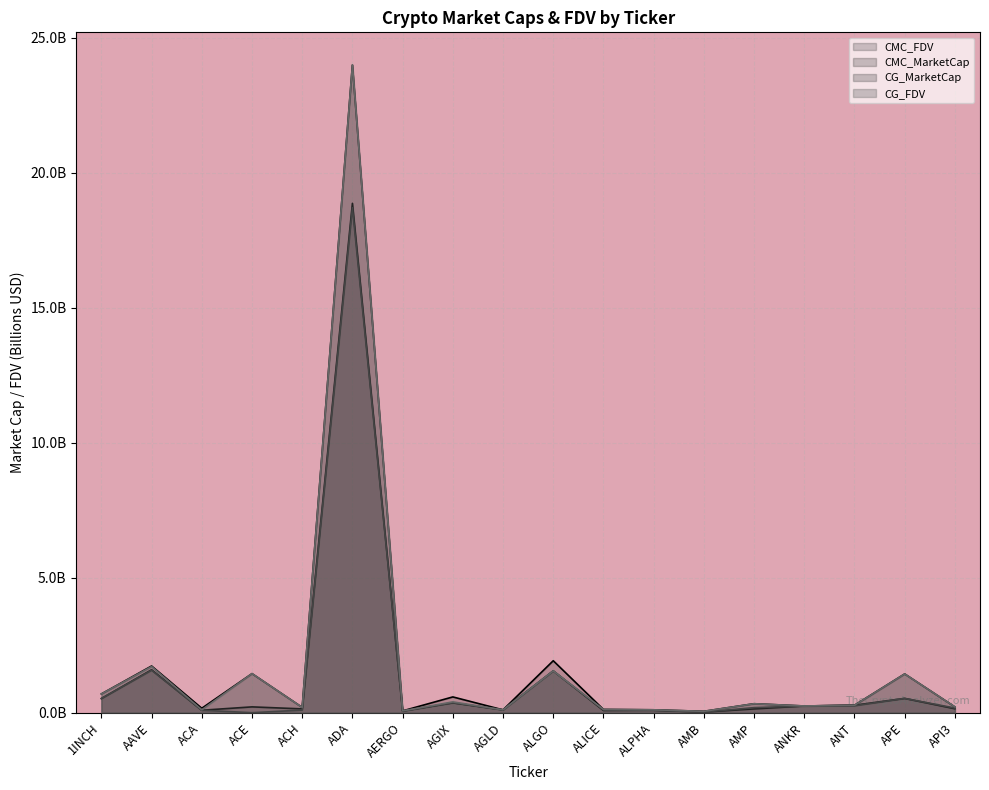

What is the total value across all series at API3?

0.8